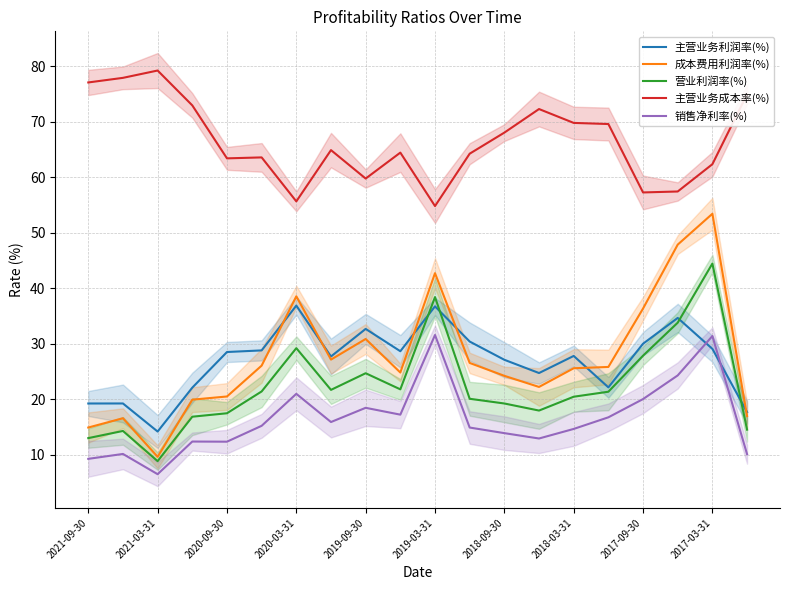

True or false: 主营业务利润率(%) has more than 1 points higher than both neighbors.

True